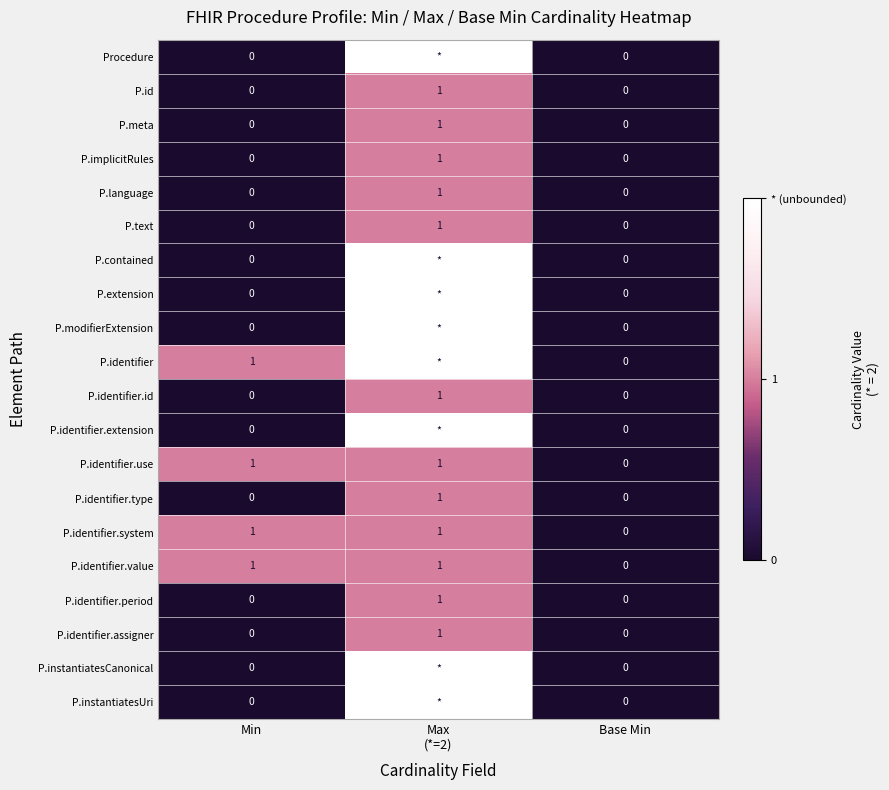

What is the total value across all series at Min?

4